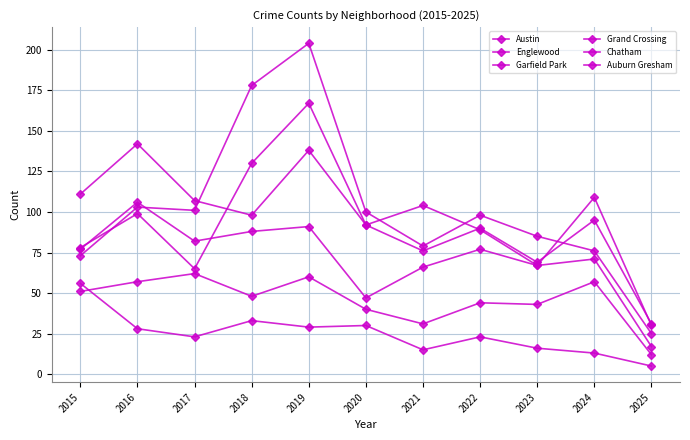

How many data points in Austin are less than 89?

5